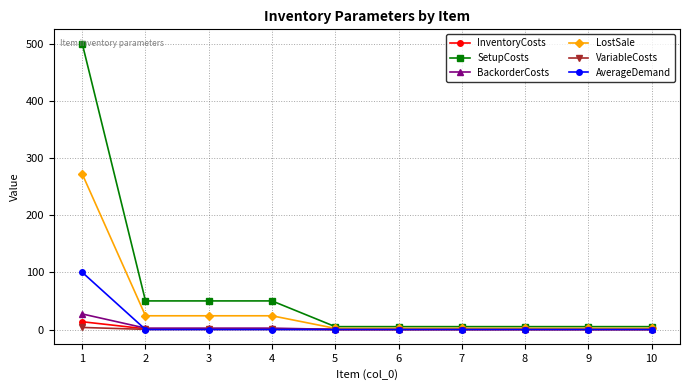

Which series has the largest total across all categories?

SetupCosts